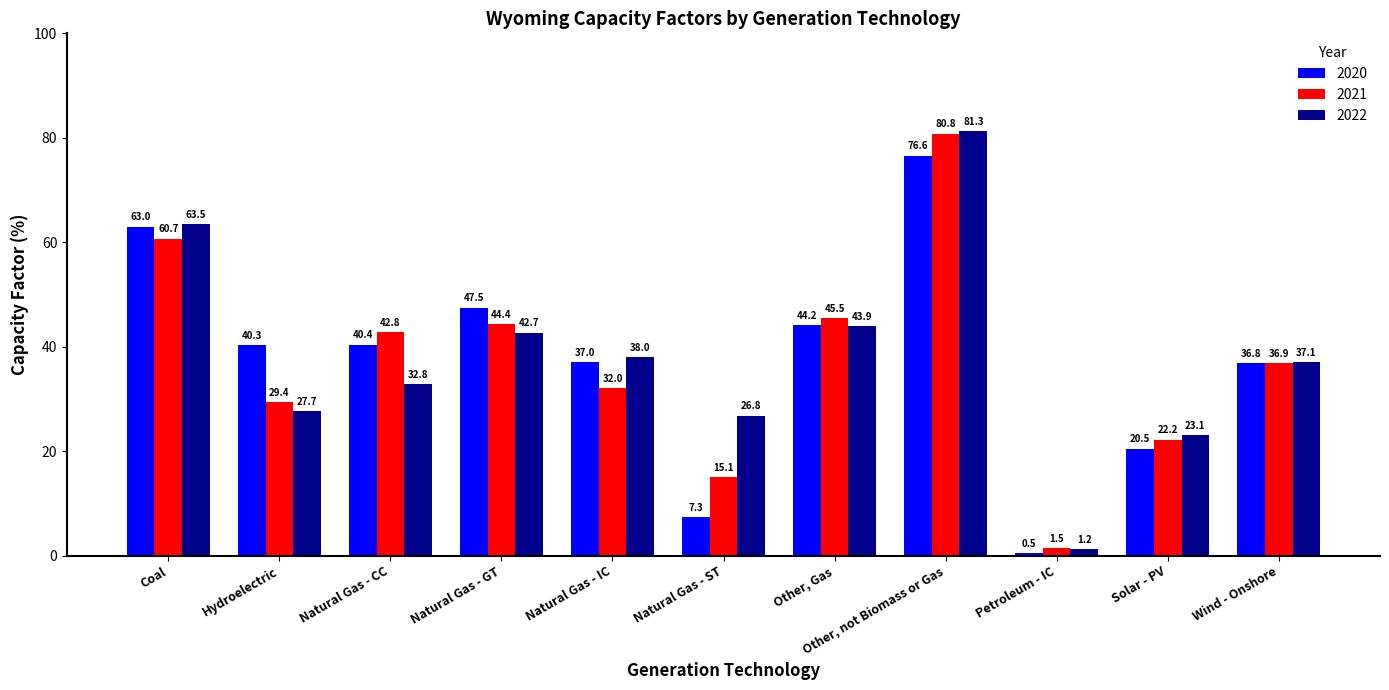

Rank the series by their maximum value, from highest to lowest.

2022, 2021, 2020